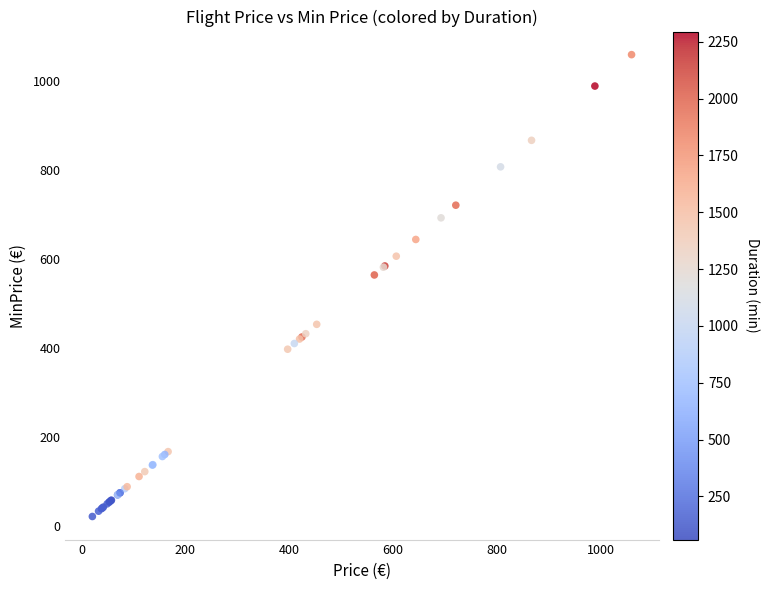

What Y value in the scatter plot is closest to 540?

563.9